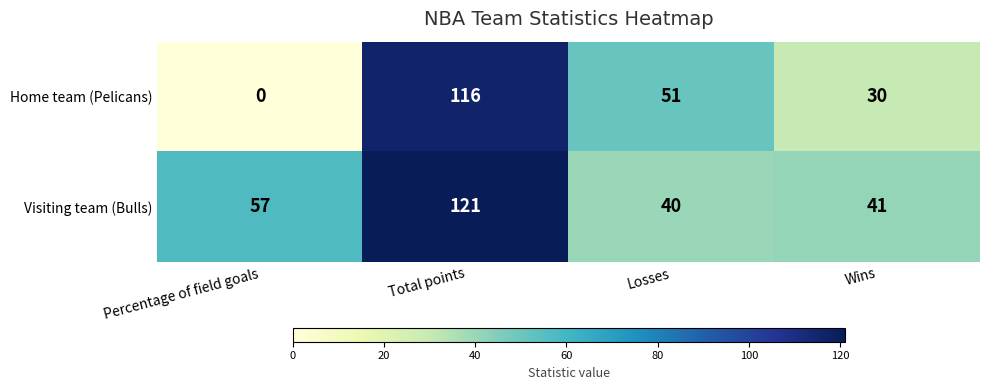

Where is Visiting team (Bulls) nearest to the value 80?

Percentage of field goals